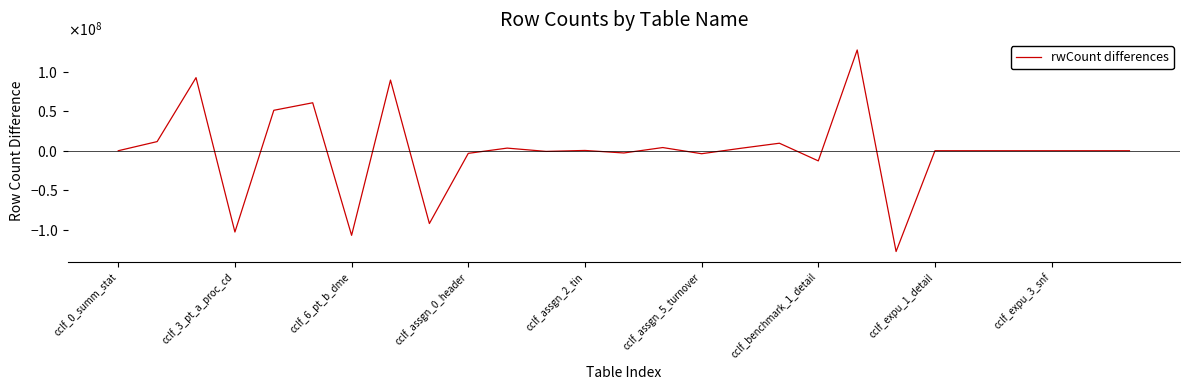

Does the chart display data point markers on the line(s)?

No